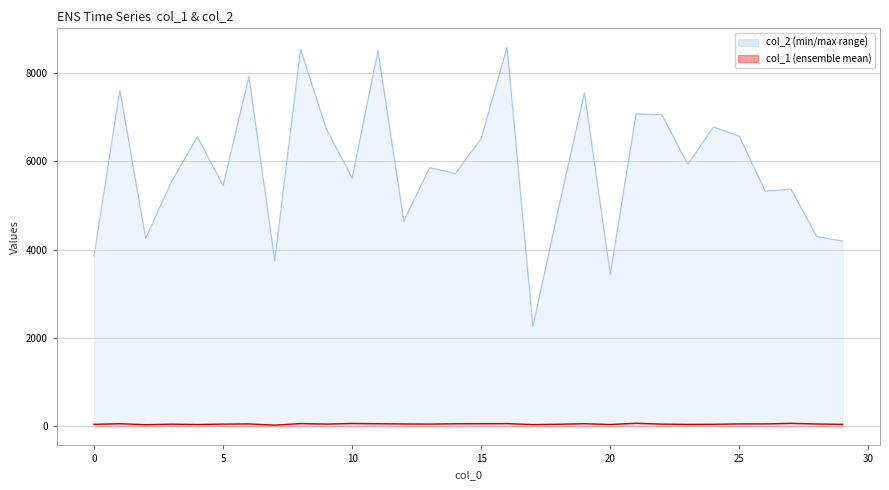

The col_1 series shows 16 at 27. True or false?

False